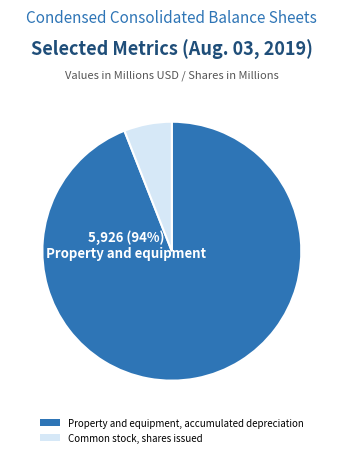

What is the majority slice?

Property and equipment, accumulated depreciation